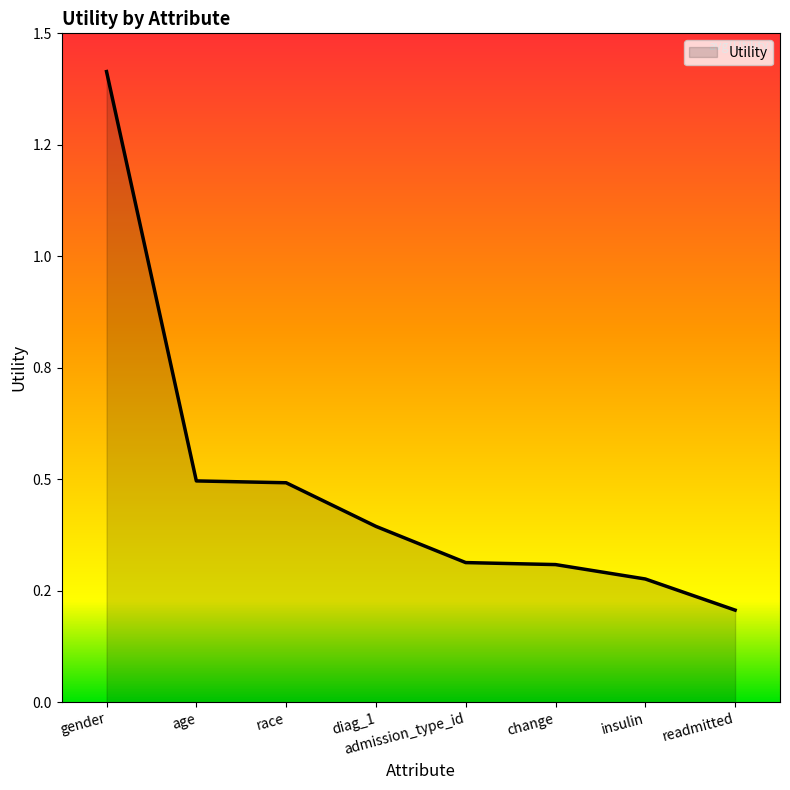

Which label corresponds to the largest value in the chart?

gender